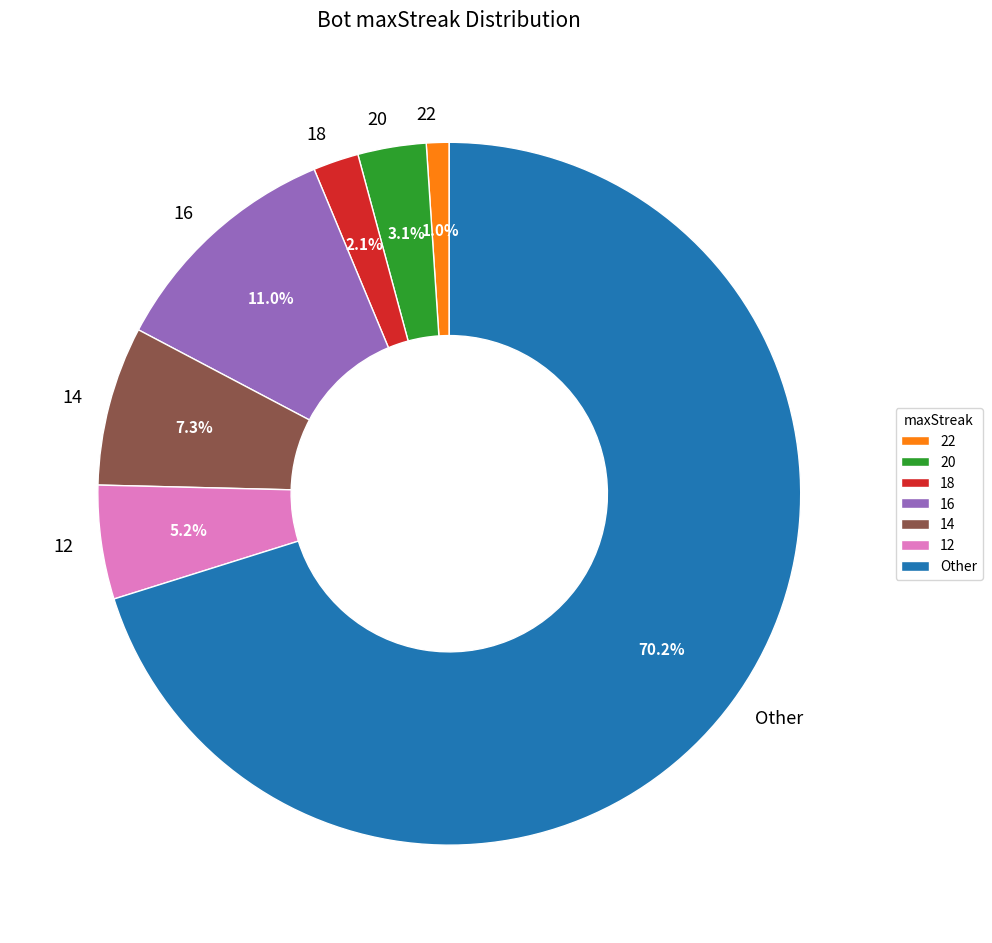

What portion of the pie excludes 18?

97.9%